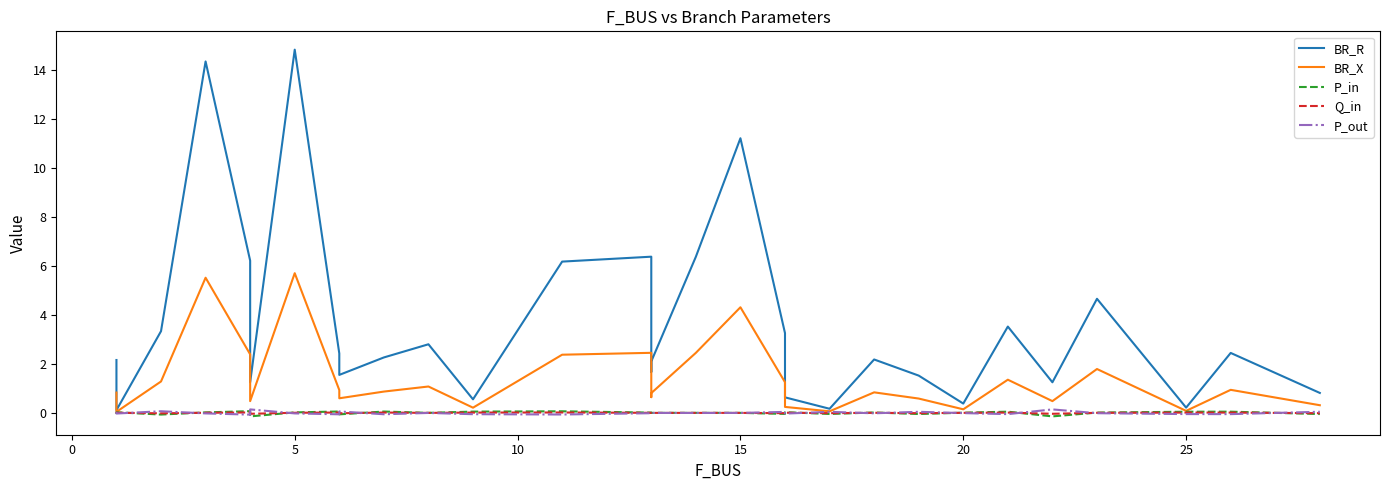

How many distinct data groups are displayed?

5